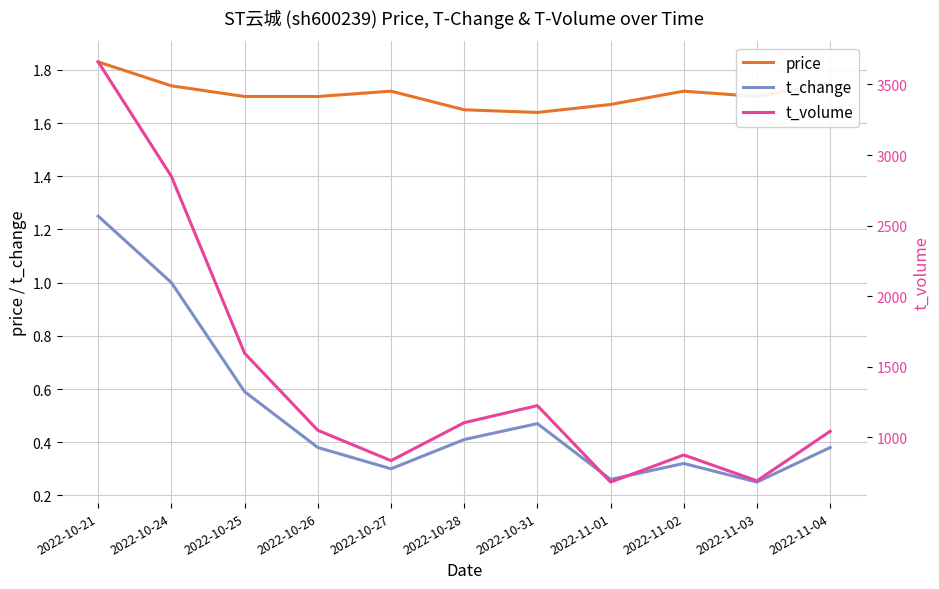

What is the spread (max minus min) of values at 2022-10-31?

1223.5